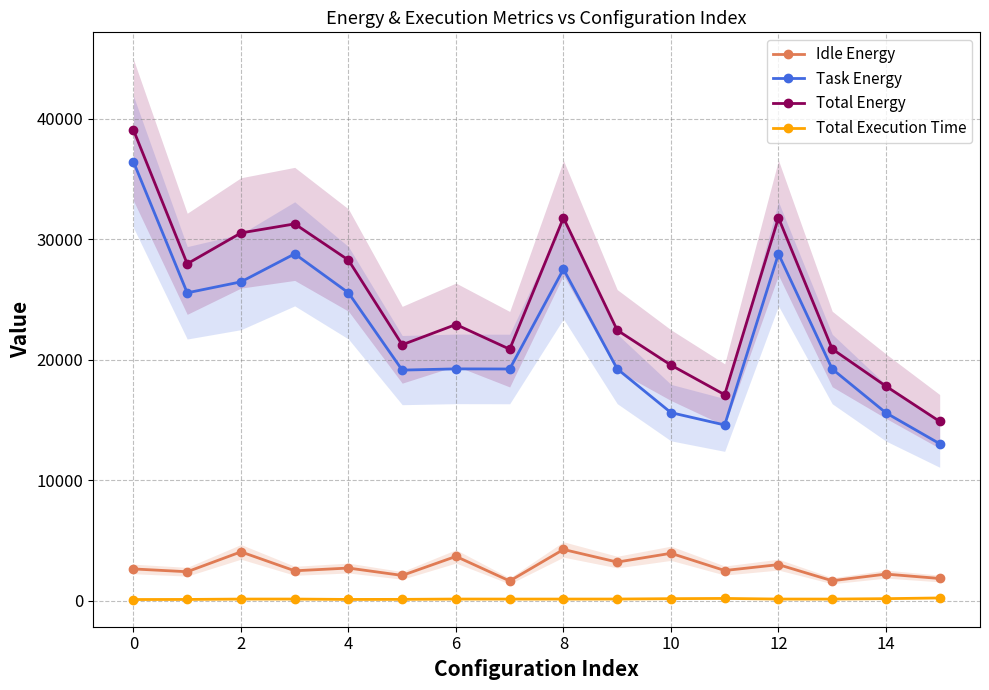

How many lines are shown in the chart?

4